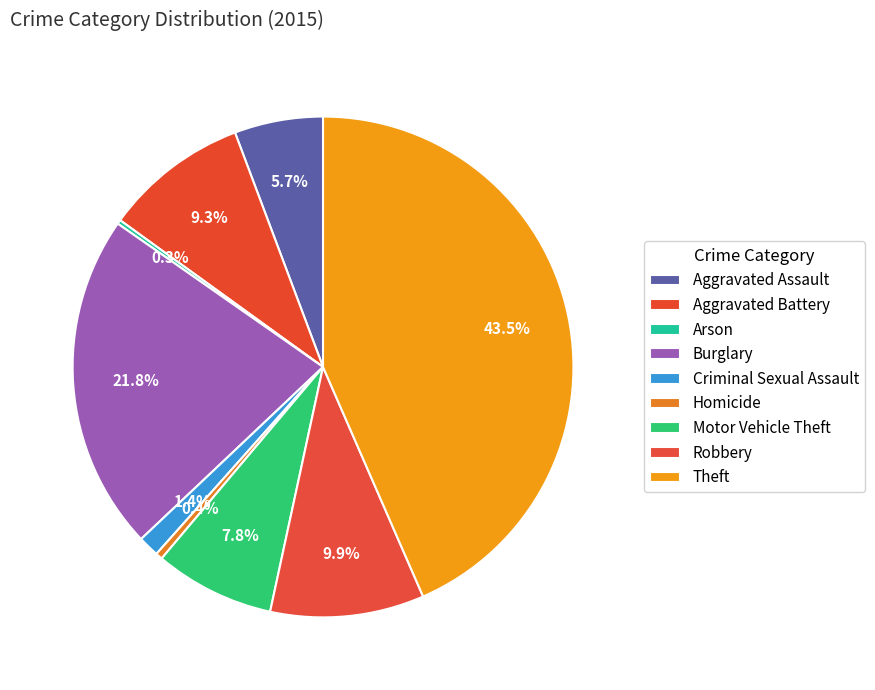

Does Robbery represent more than half of the total?

No